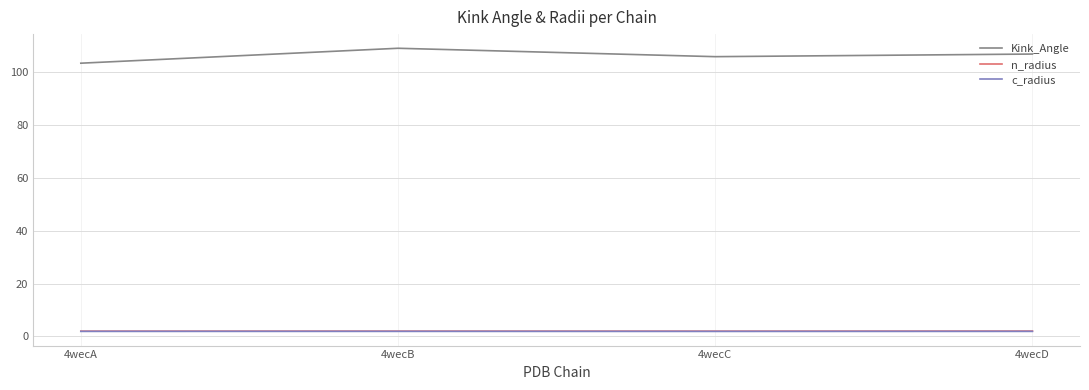

What is the total value across all series at 4wecD?

110.8